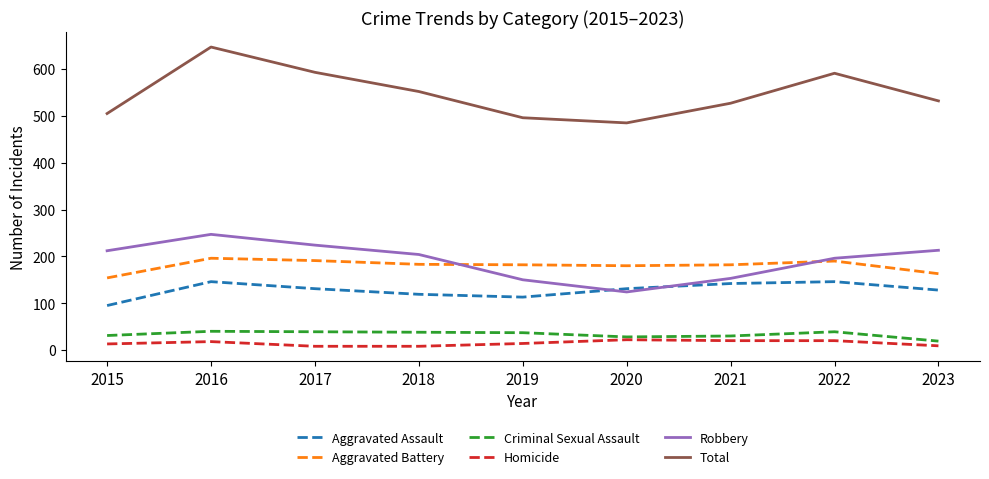

What is the minimum value shown in the chart?

8